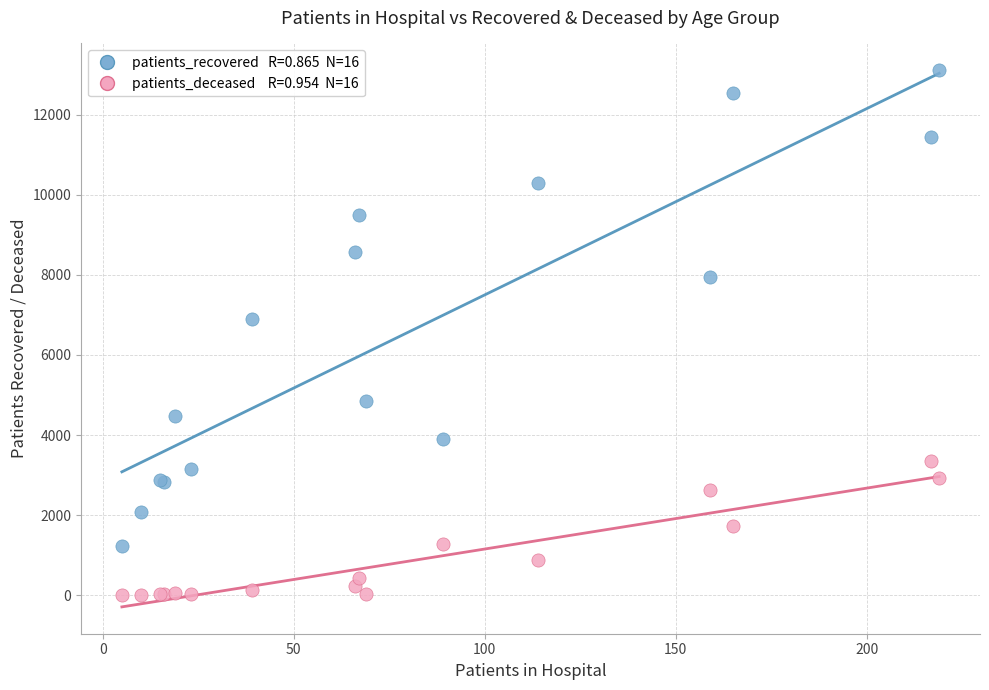

Across all series, what Y value is closest to 6559?

6911